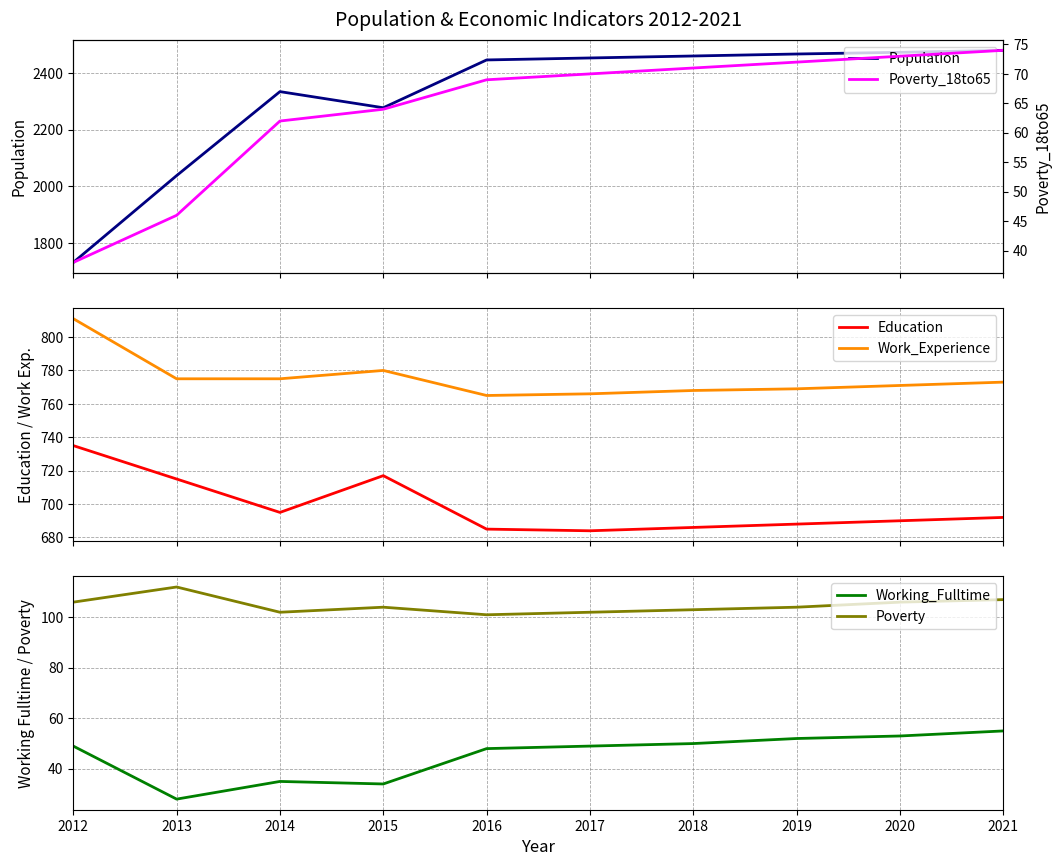

What is the total value across all series at 2016?

4115